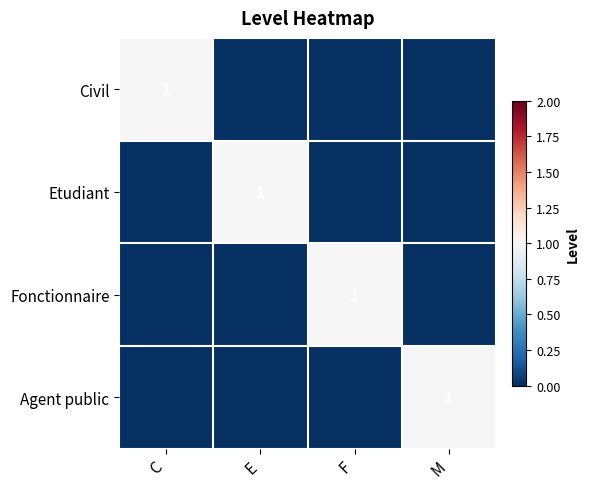

What is the spread (max minus min) of values at M?

1